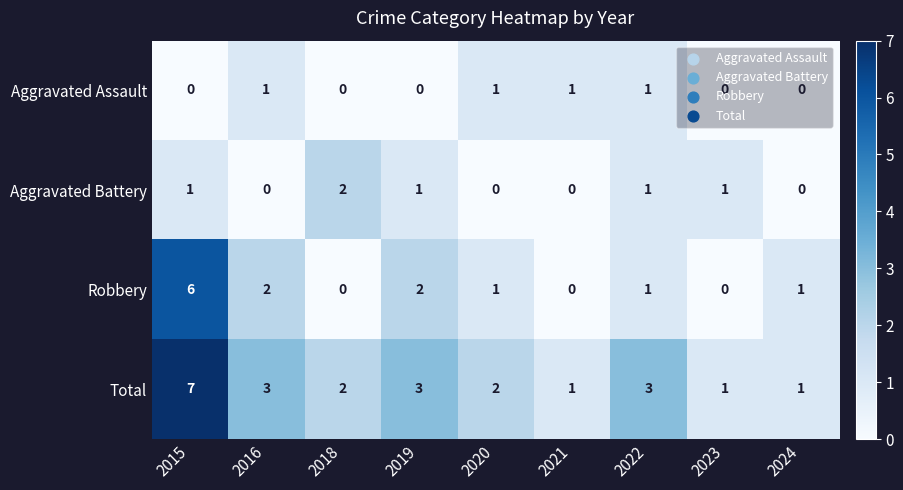

The Total series shows 2 at 2020. True or false?

True